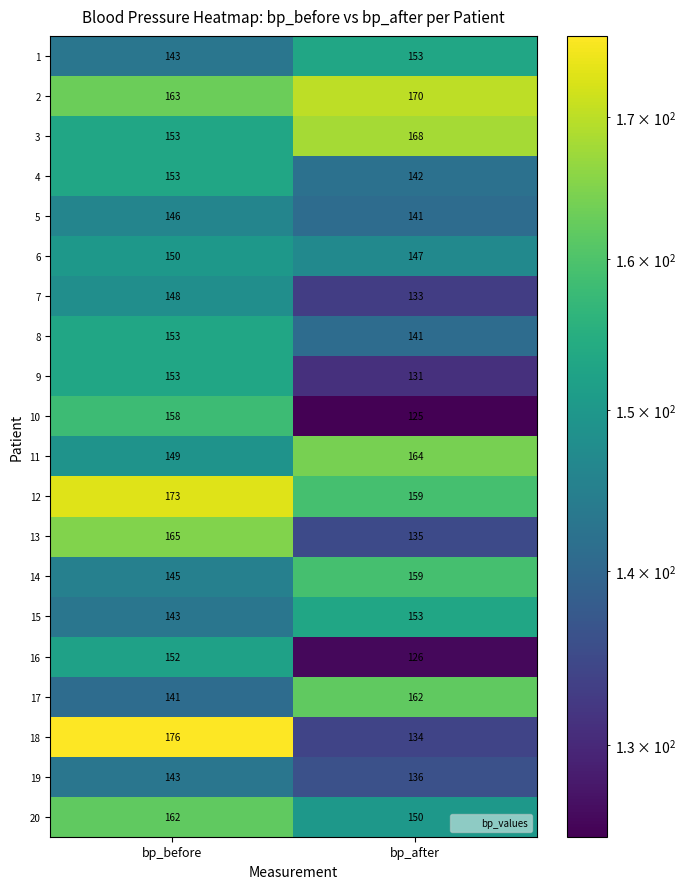

What is the sum of the 2 values at bp_after and bp_before?

333